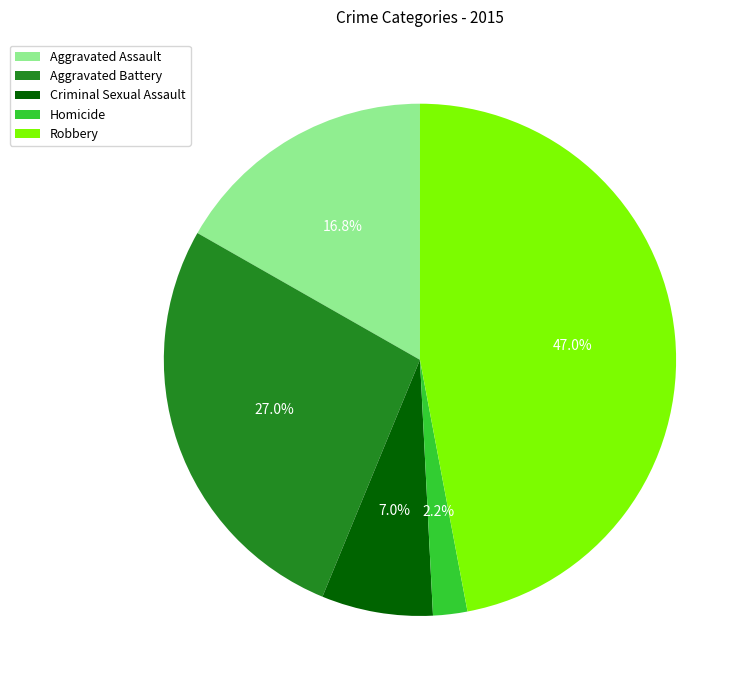

Between Robbery and Aggravated Assault, which is larger?

Robbery